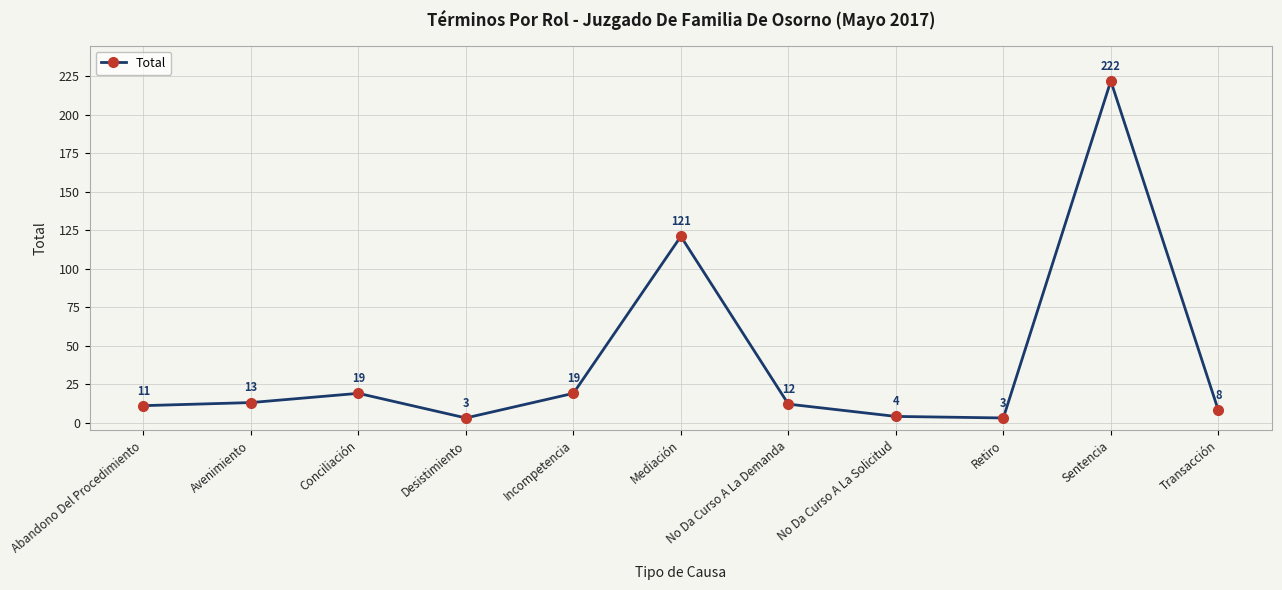

What is the ratio of the value at No Da Curso A La Demanda to the value at Retiro?

4.0